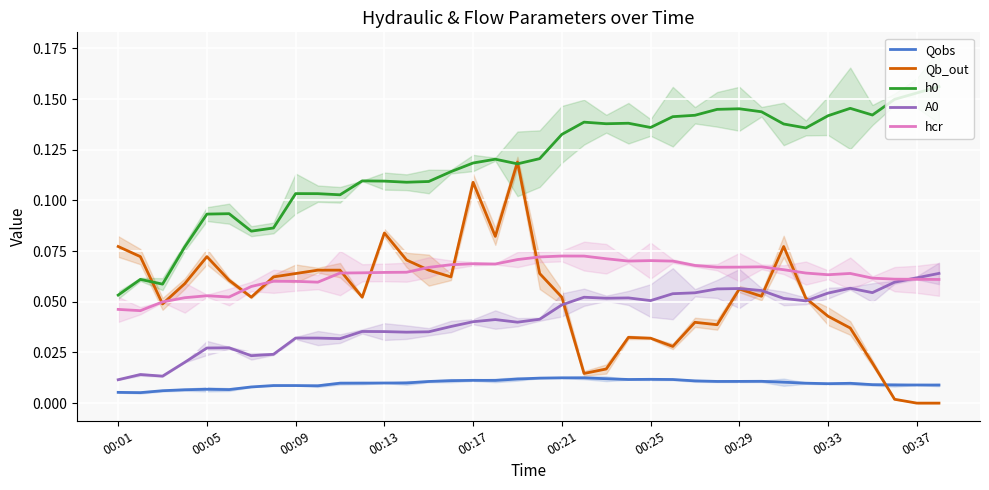

After their last crossing, which series has the higher values: Qobs or Qb_out?

Qobs